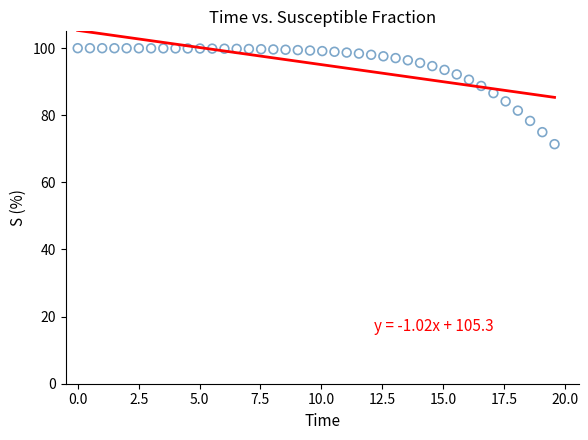

What is the range of X values (max minus min)?

19.6